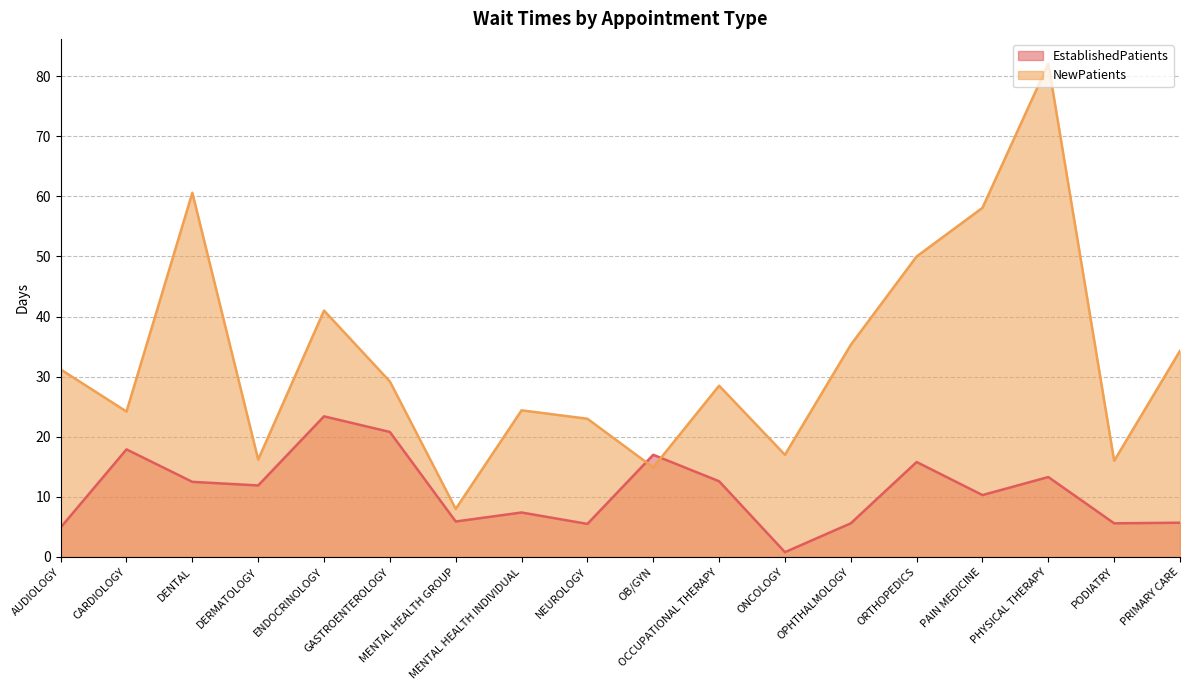

At which label does NewPatients reach its minimum?

MENTAL HEALTH GROUP